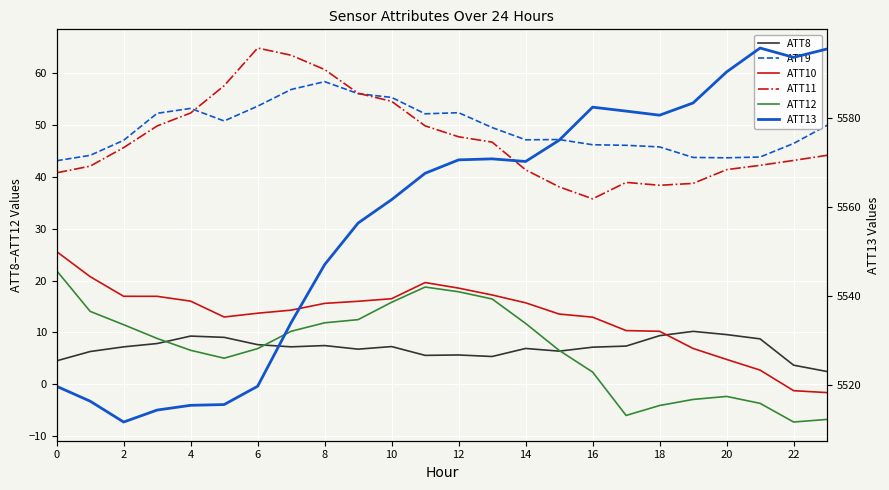

How many distinct data groups are displayed?

6